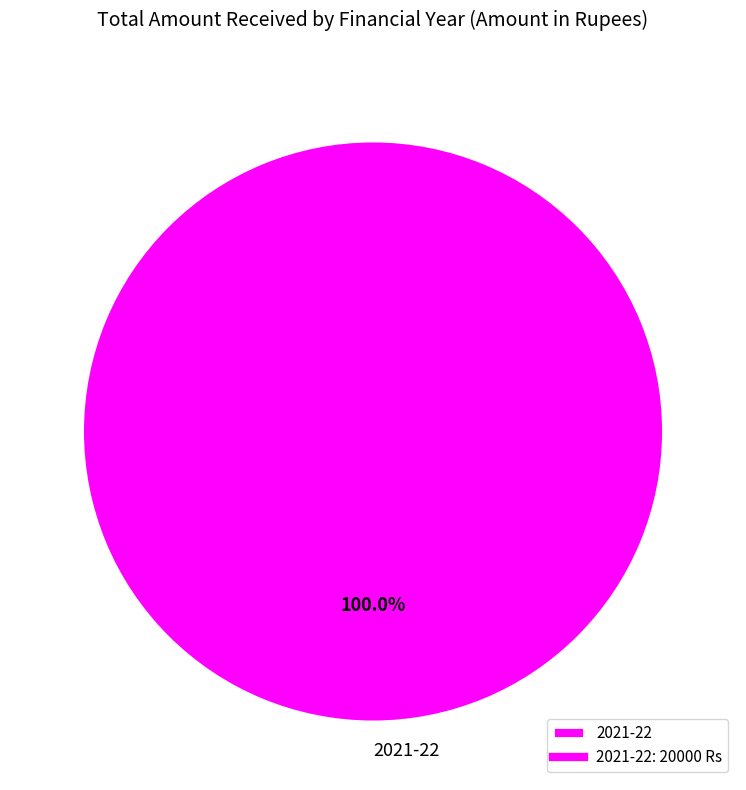

Rank the categories by value from highest to lowest.

2021-22